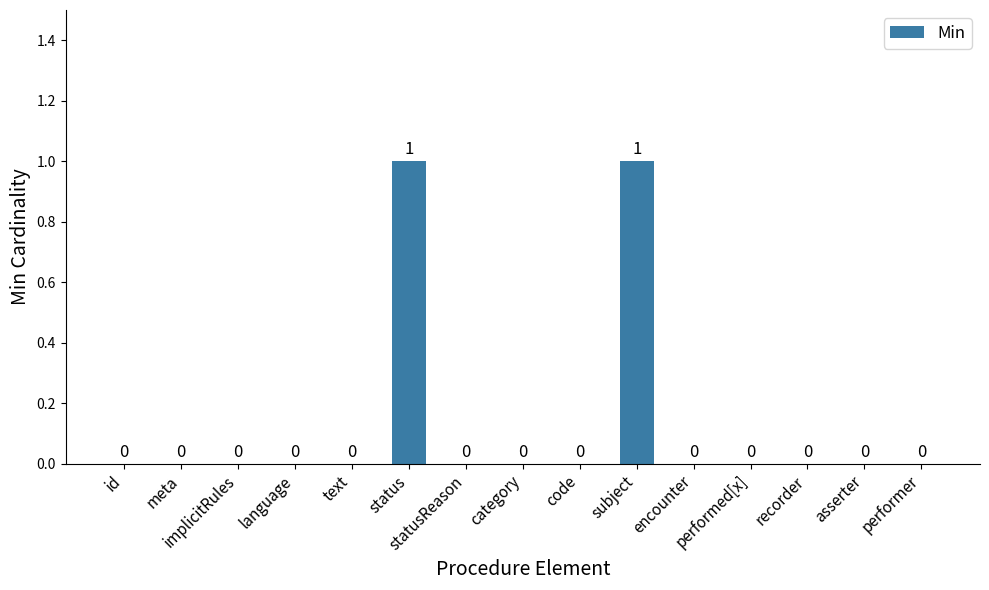

Reading left to right, extract all data points from this chart.

0	0	0	0	0	1	0	0	0	1	0	0	0	0	0